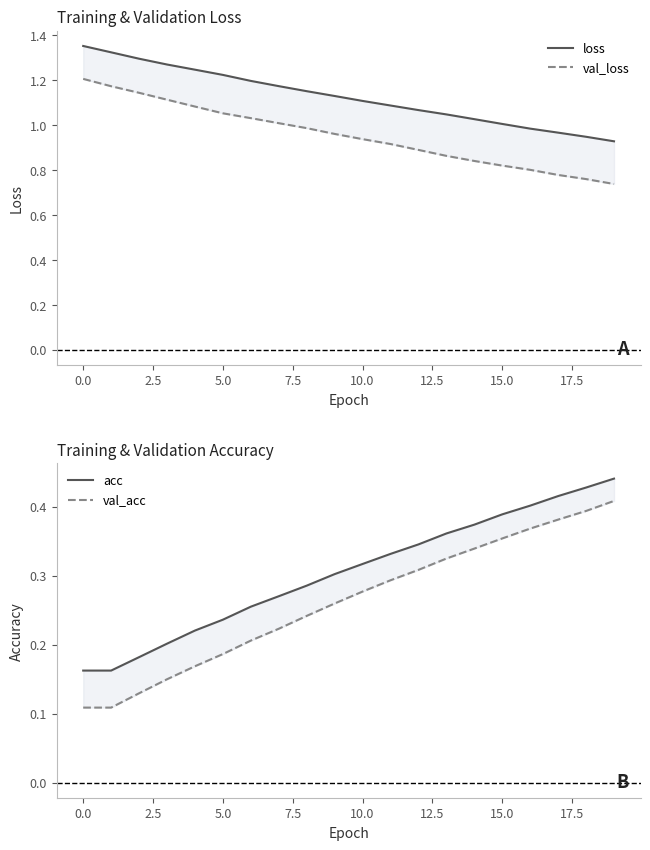

What is the difference between the maximum and minimum values in the val_acc series?

0.3